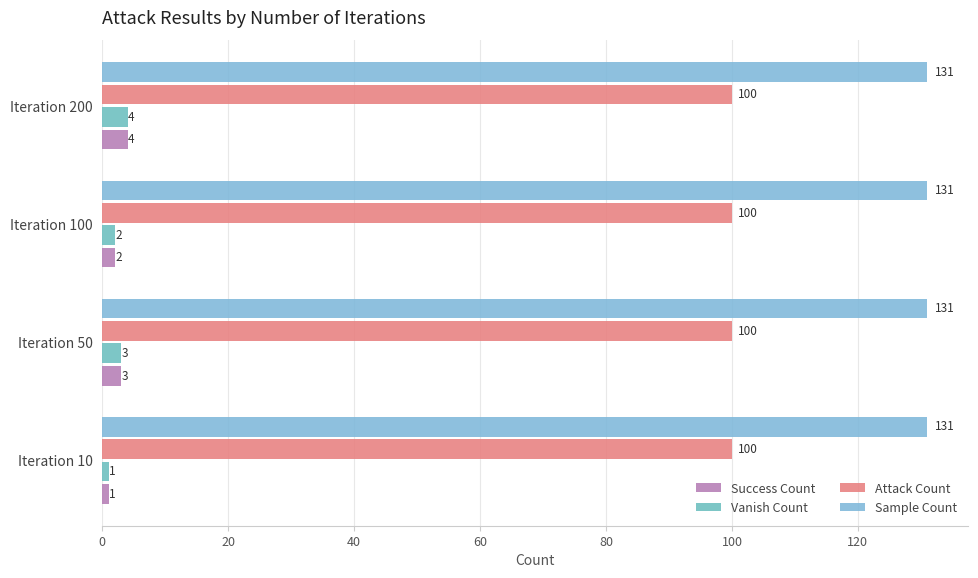

How many distinct data groups are displayed?

4